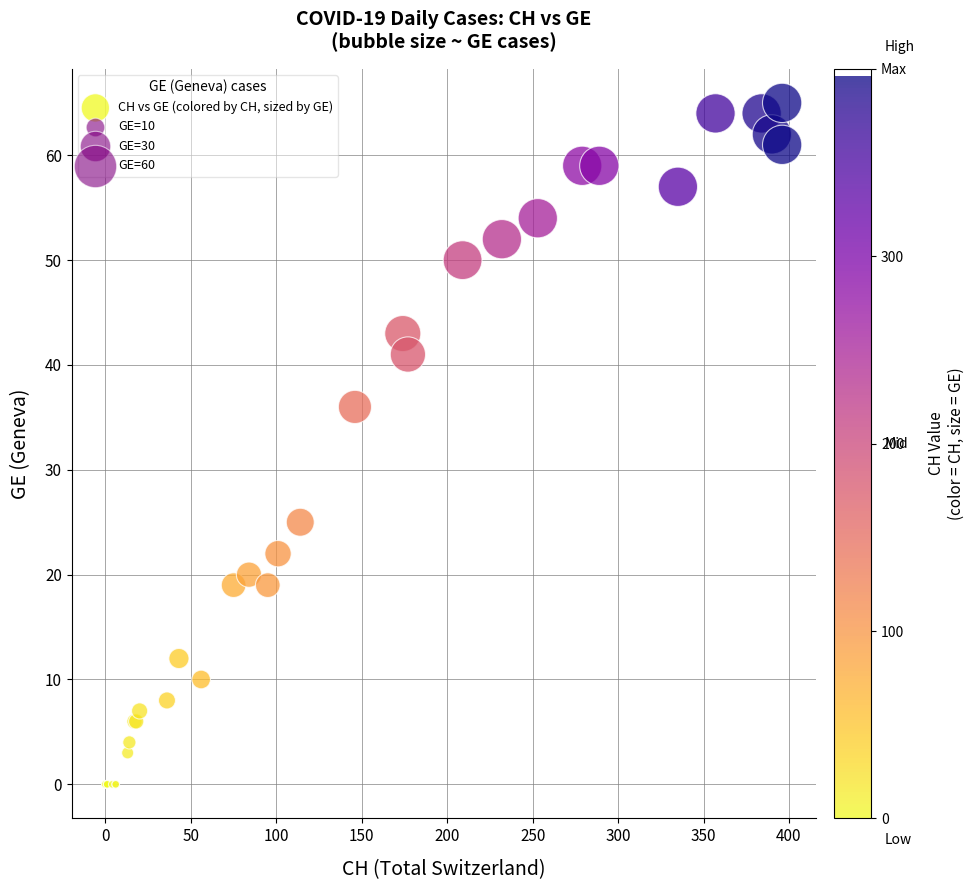

What Y value in the scatter plot is closest to 32?

36